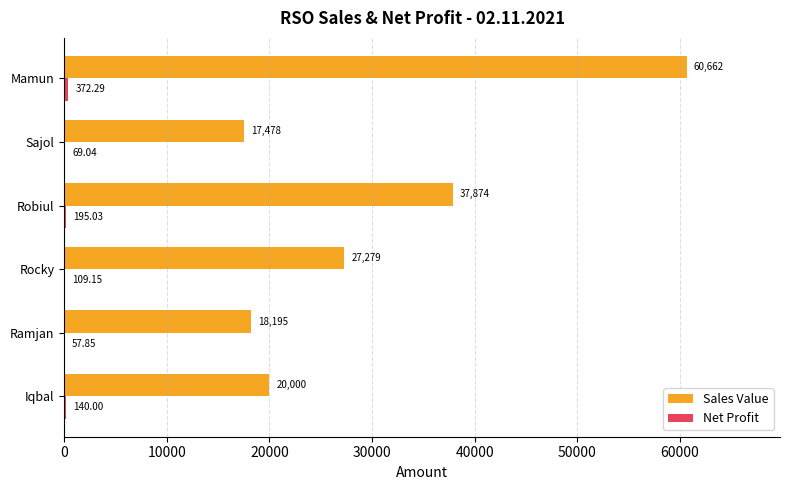

Which category has the highest value in the Sales Value series?

Mamun